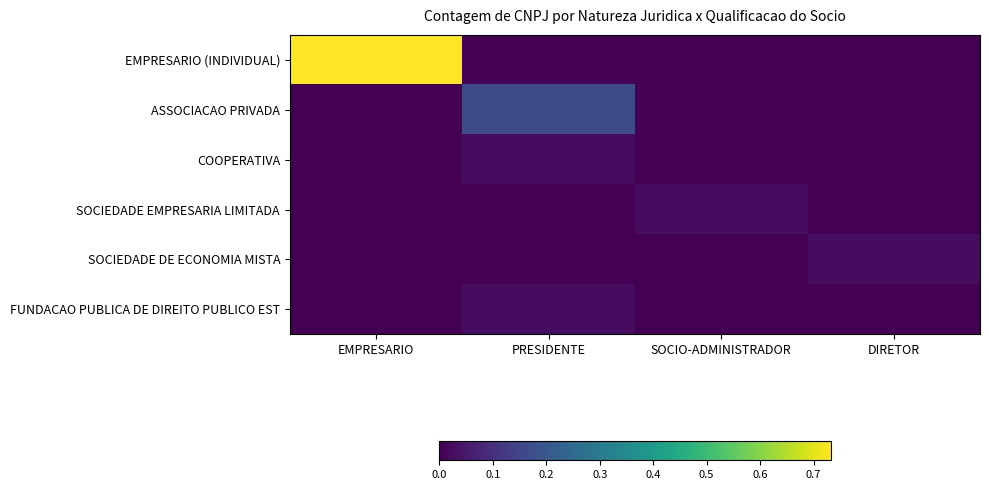

Which series has the largest range (max minus min)?

EMPRESARIO (INDIVIDUAL)